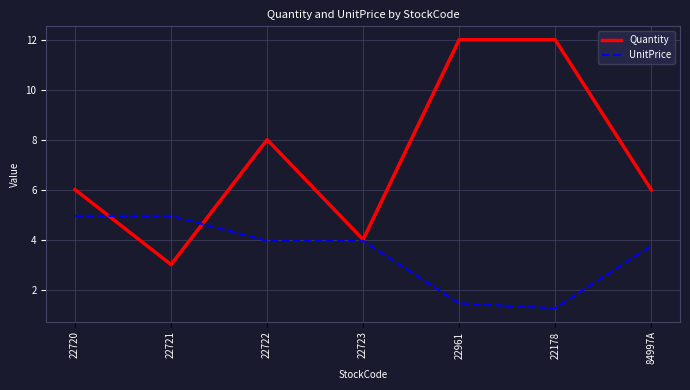

Which series has the widest spread of values?

Quantity